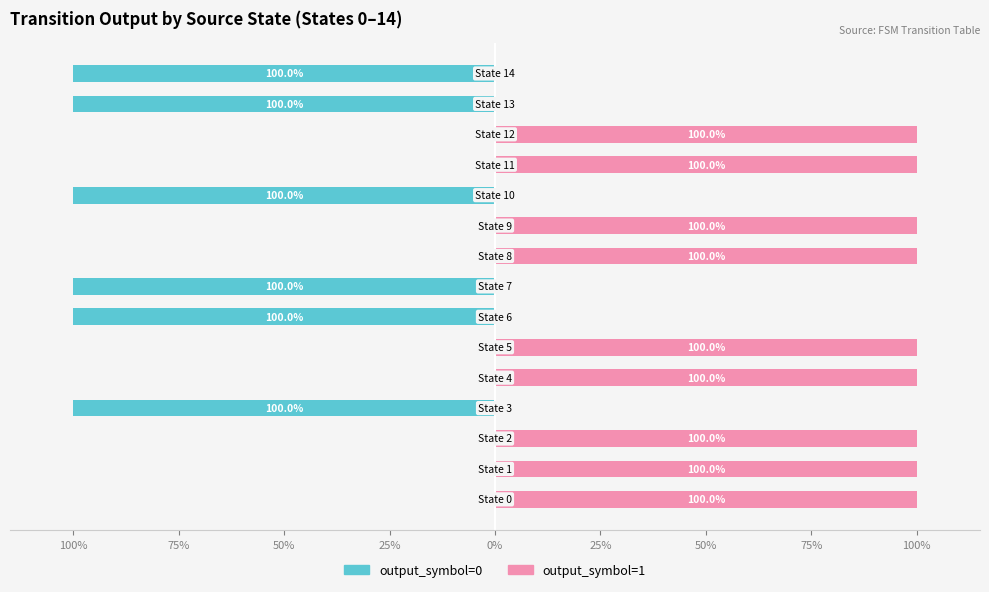

Which series has the widest spread of values?

output_symbol=0